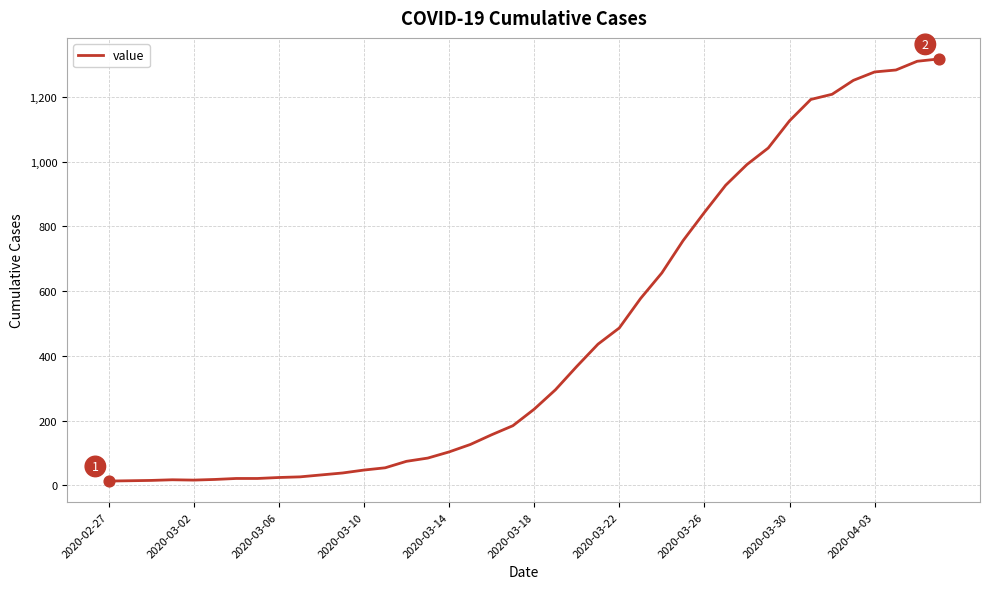

What is the greatest value displayed?

1317